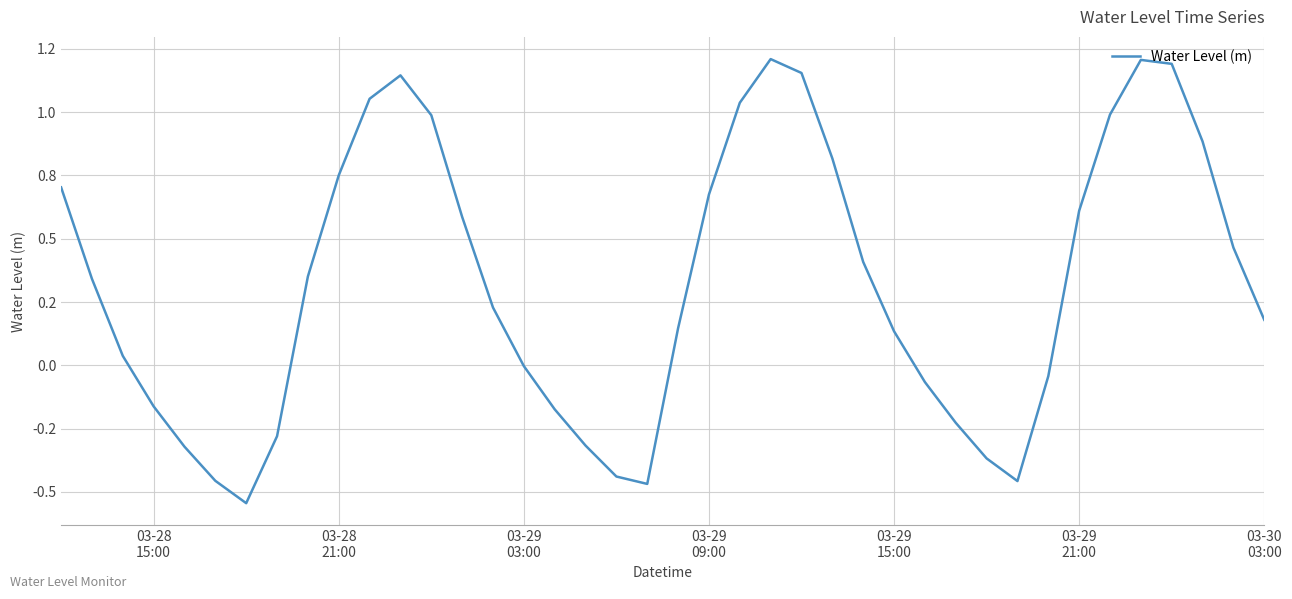

Does the chart display data point markers on the line(s)?

No